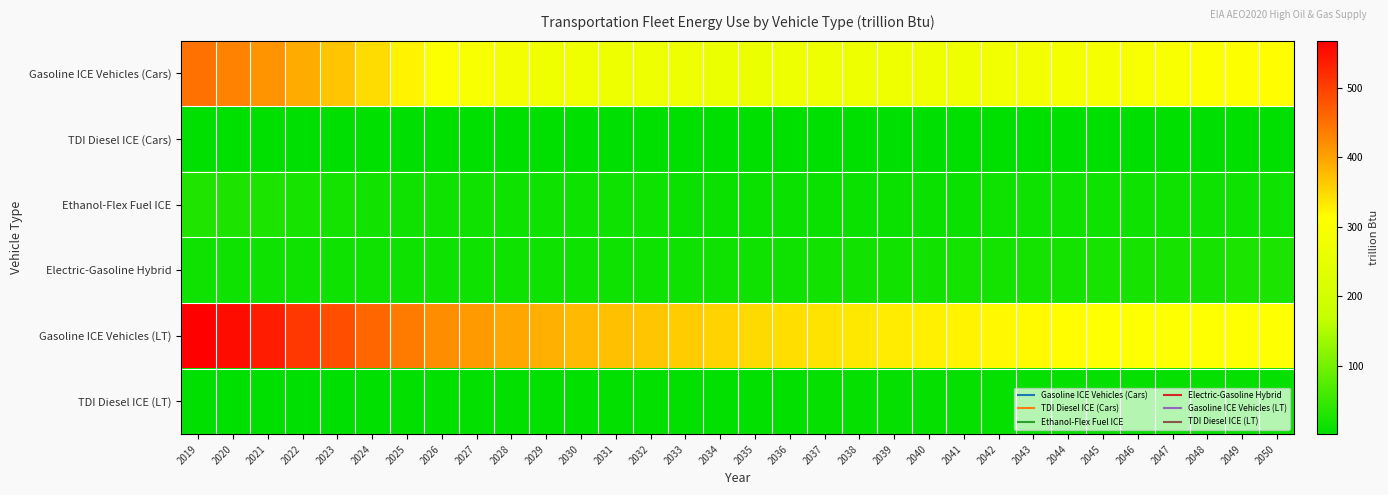

Which series has the widest spread of values?

Gasoline ICE Vehicles (LT)